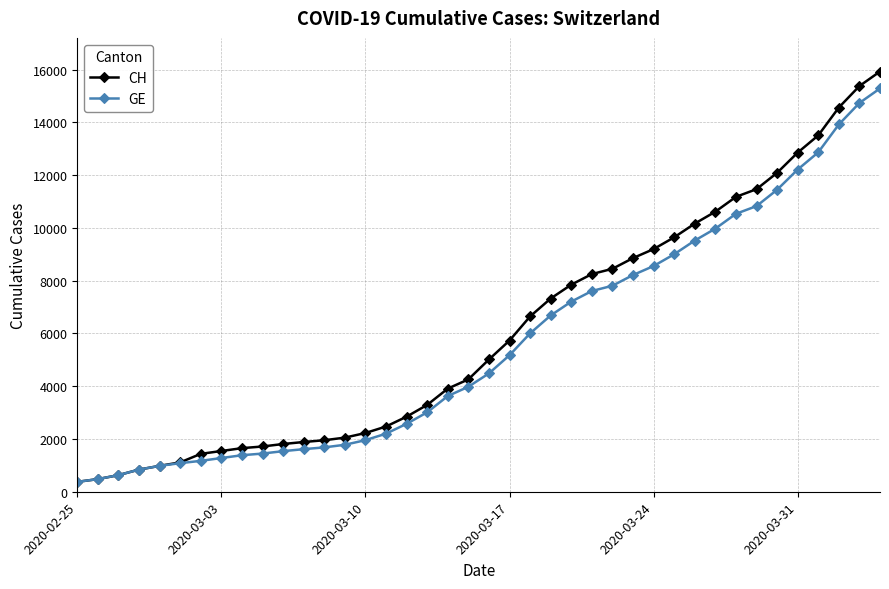

What is the lowest value of the GE series?

375